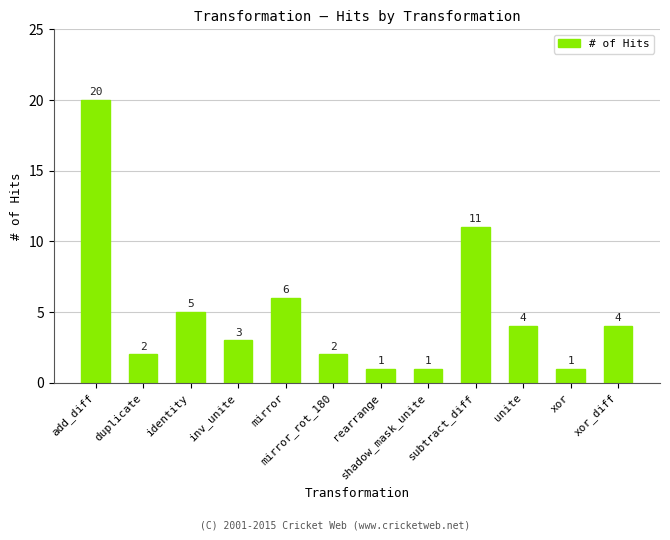

What is the change in value from add_diff to rearrange?

-19